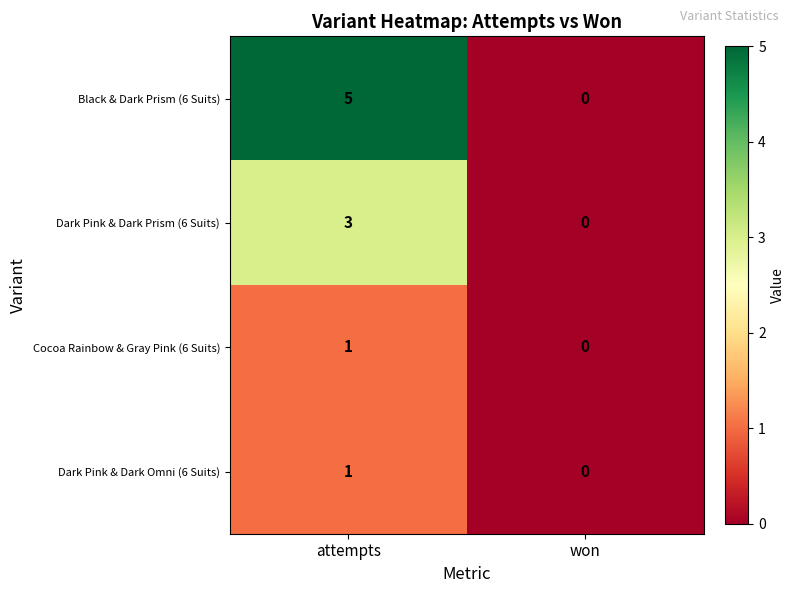

List the labels in order of Dark Pink & Dark Prism (6 Suits) value, largest first.

attempts, won